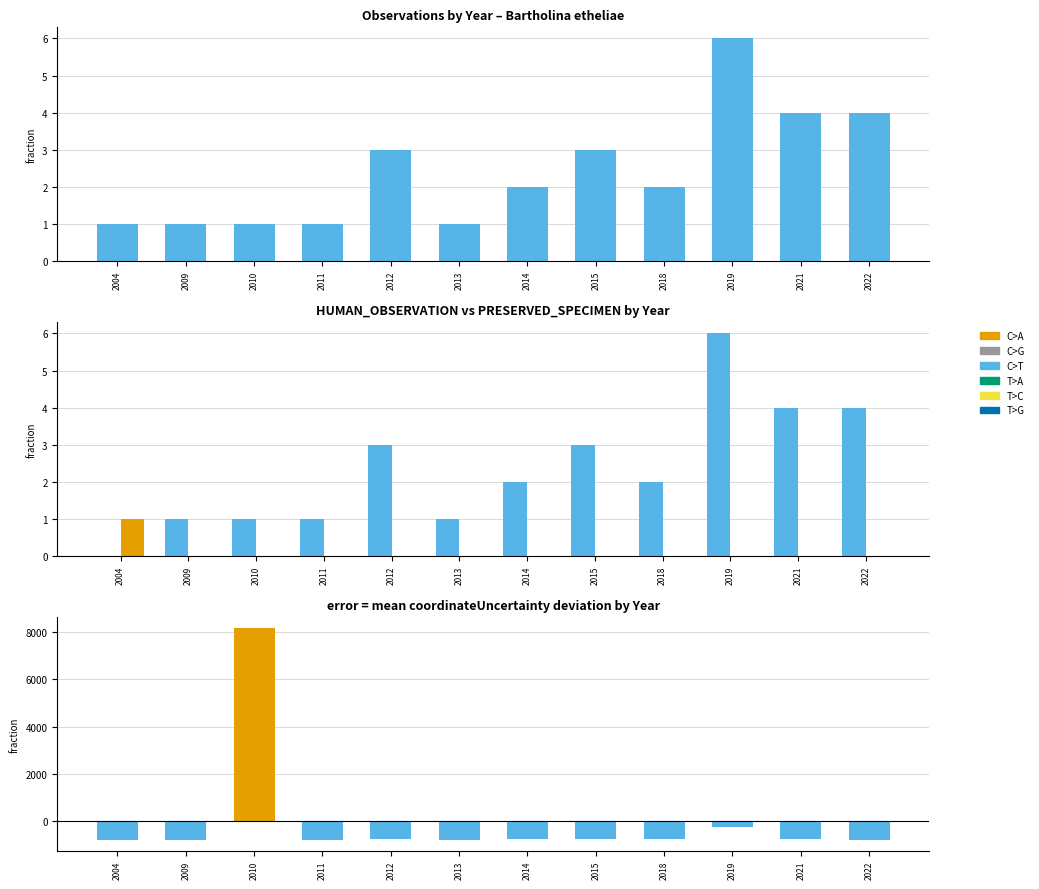

Rank the series at 2011 from lowest to highest value.

T>A, C>A, C>T